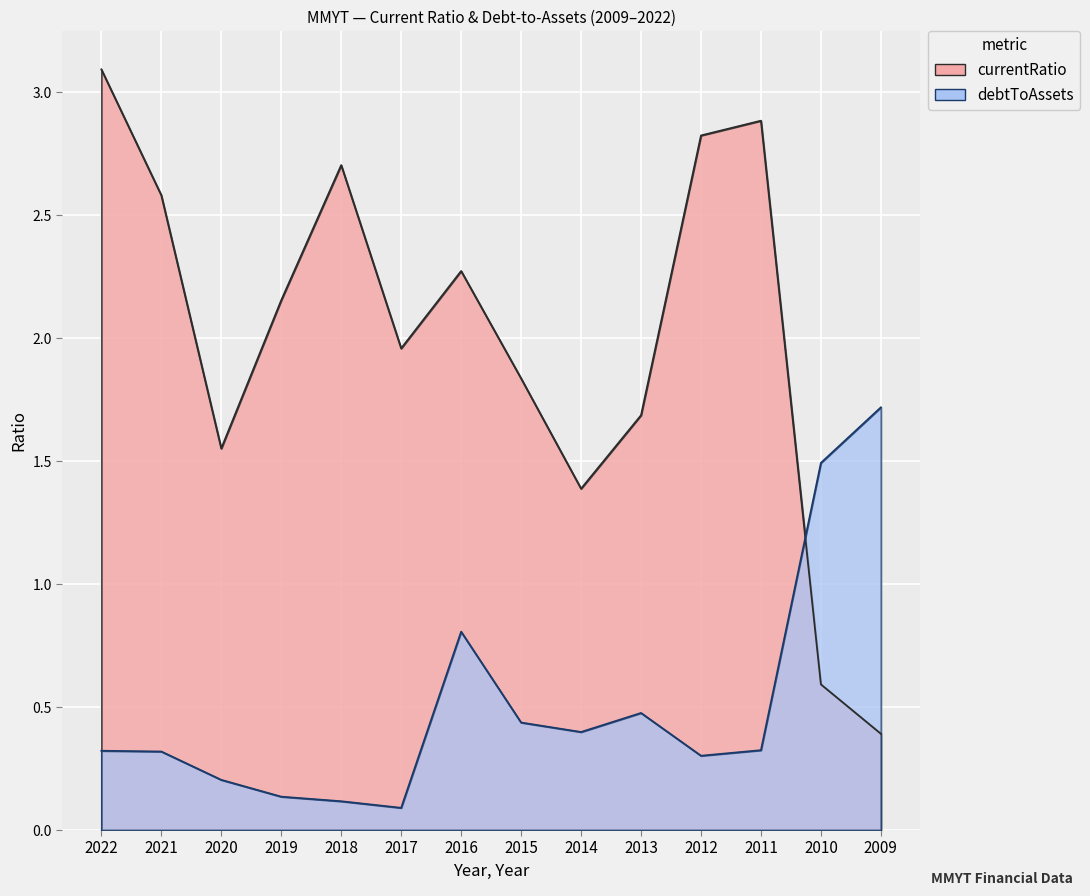

What is the minimum value for debtToAssets?

0.1